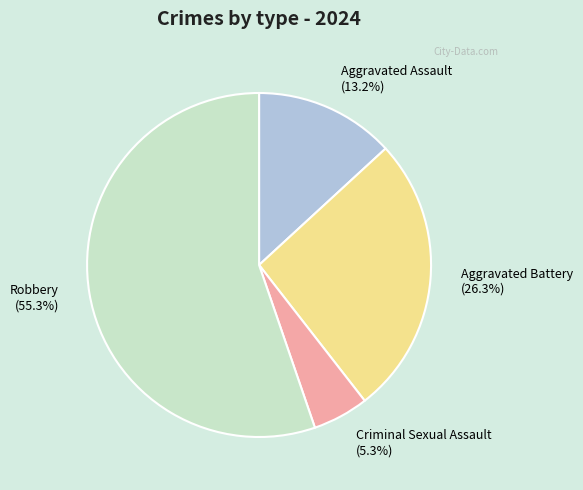

To the nearest percent, what is the combined percentage of Robbery and Criminal Sexual Assault?

61%